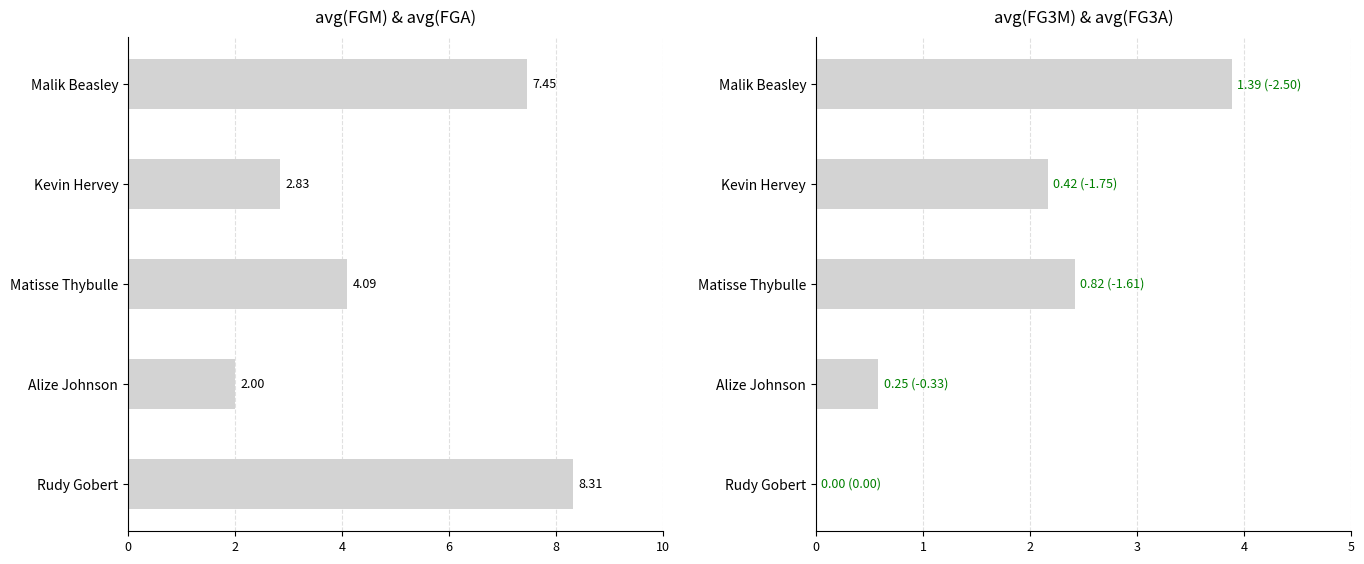

Does the chart contain stacked bars?

No